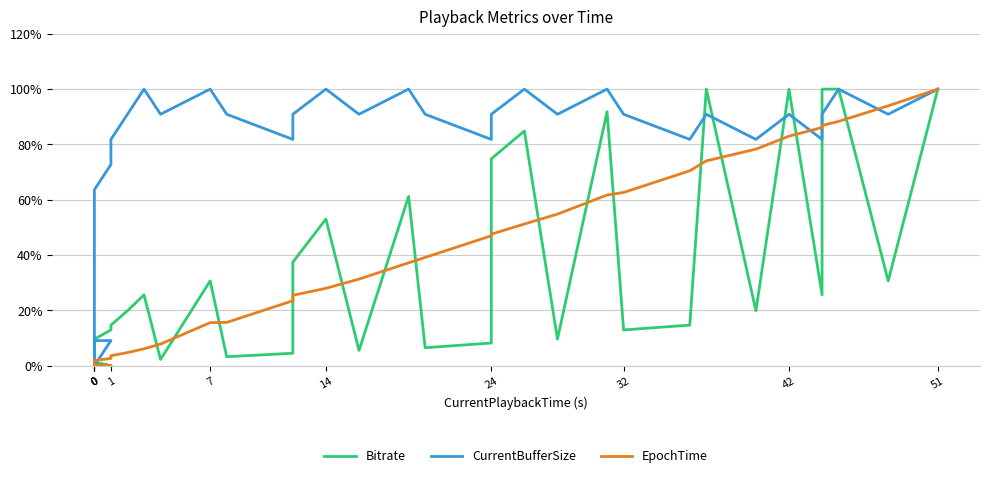

Which series has the largest total across all categories?

CurrentBufferSize